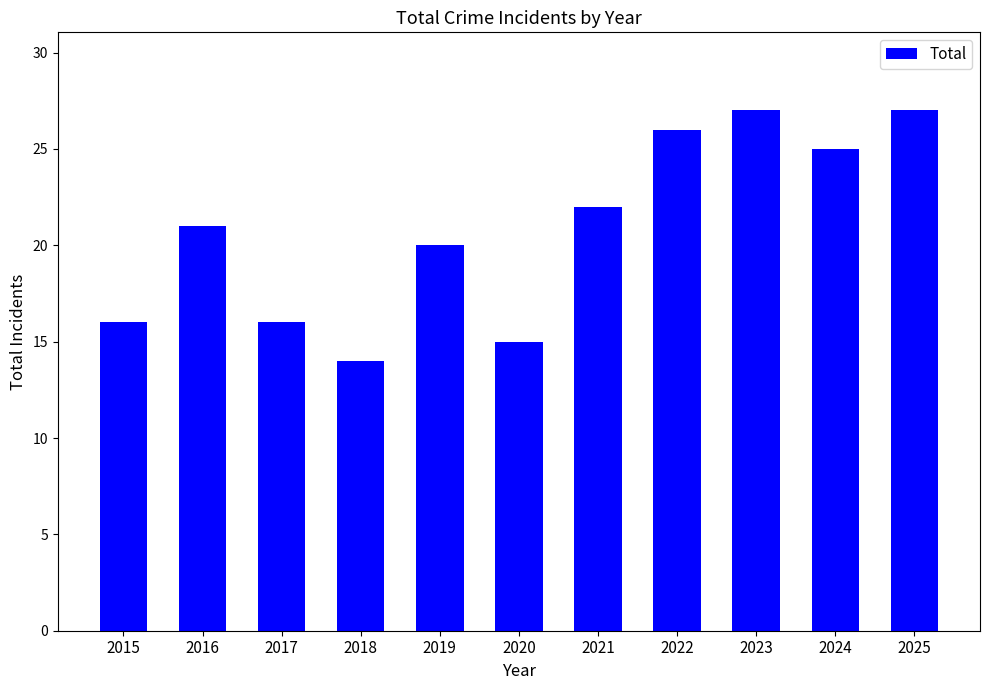

At which label is the value closest to 20?

2019